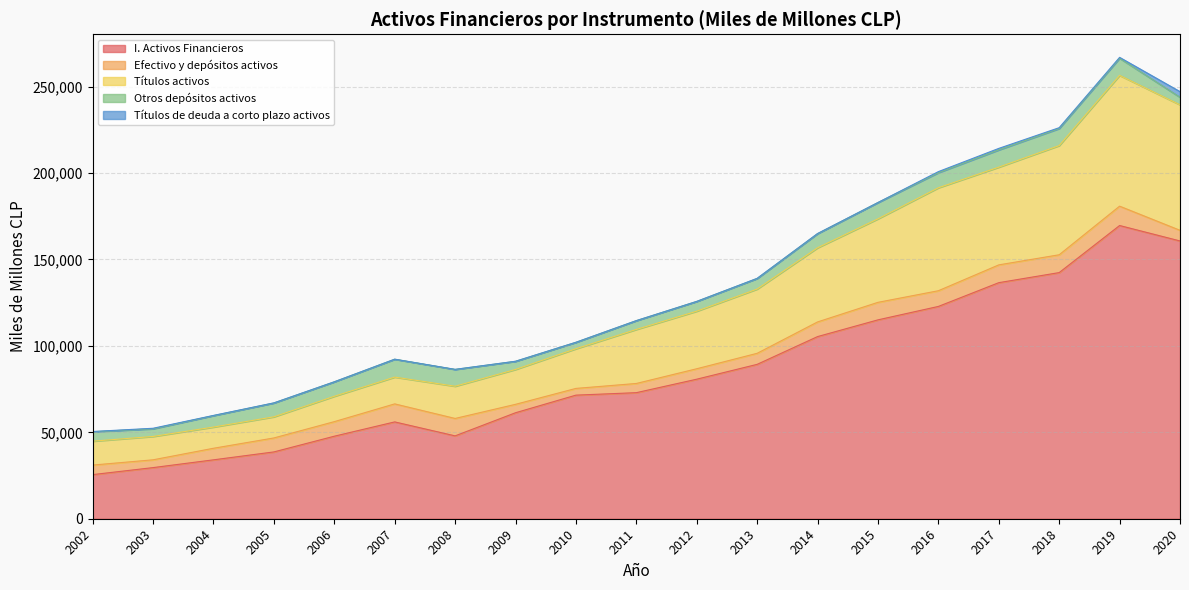

Rank the categories by Otros depósitos activos value from lowest to highest.

2010, 2020, 2003, 2009, 2011, 2002, 2012, 2013, 2004, 2005, 2014, 2006, 2016, 2015, 2008, 2018, 2019, 2017, 2007